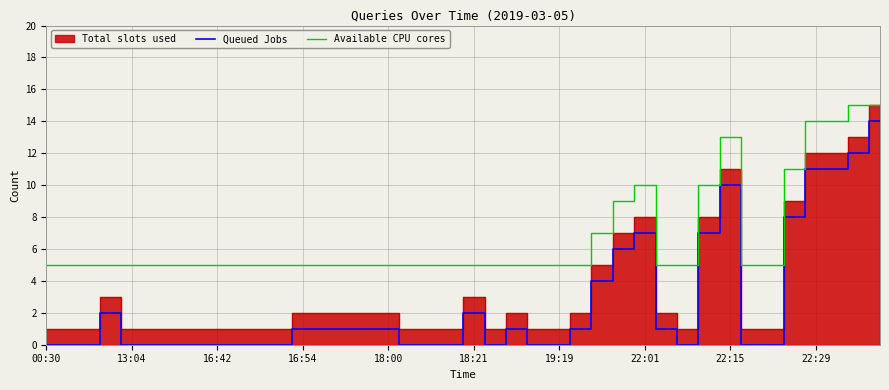

Reading right to left, extract all data points from this chart.

Queued Jobs: 14	12	11	11	8	0	0	10	7	0	1	7	6	4	1	0	0	1	0	2	0	0	0	1	1	1	1	1	0	0	0	0	0	0	0	0	2	0	0	0
Available CPU cores: 15	15	14	14	11	5	5	13	10	5	5	10	9	7	5	5	5	5	5	5	5	5	5	5	5	5	5	5	5	5	5	5	5	5	5	5	5	5	5	5